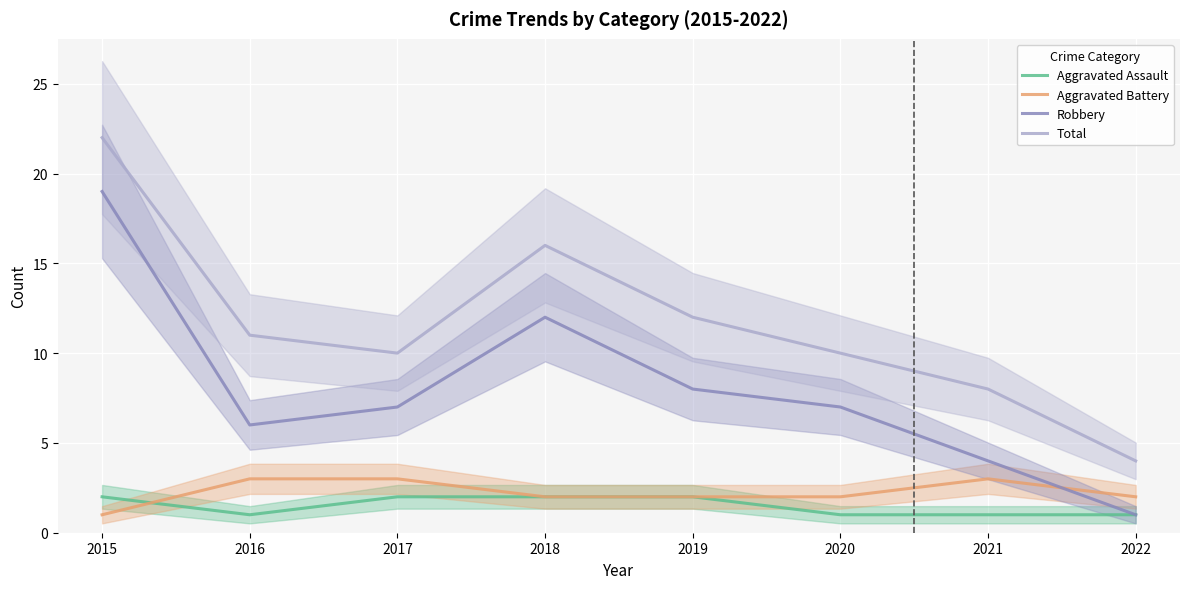

What value does the Aggravated Battery series have at 2022?

2